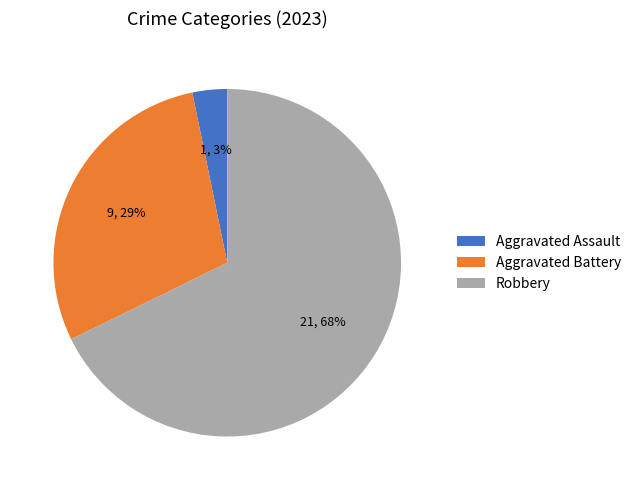

Between Aggravated Battery and Aggravated Assault, which is larger?

Aggravated Battery